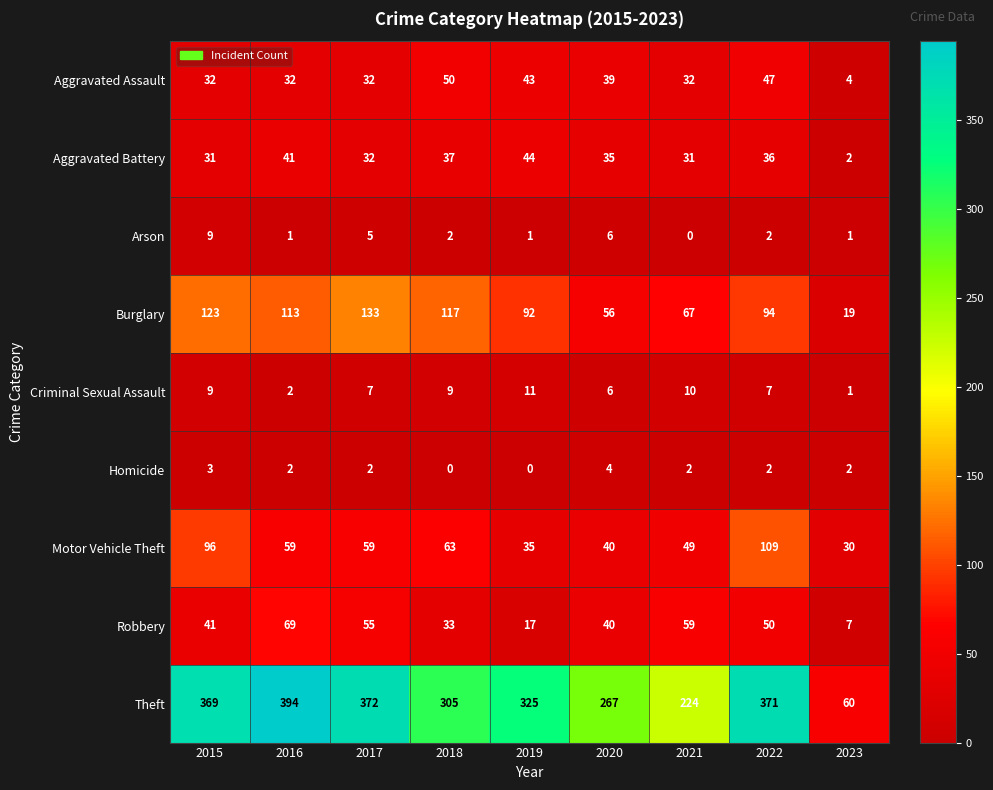

At which category is the sum across all series the highest?

2022